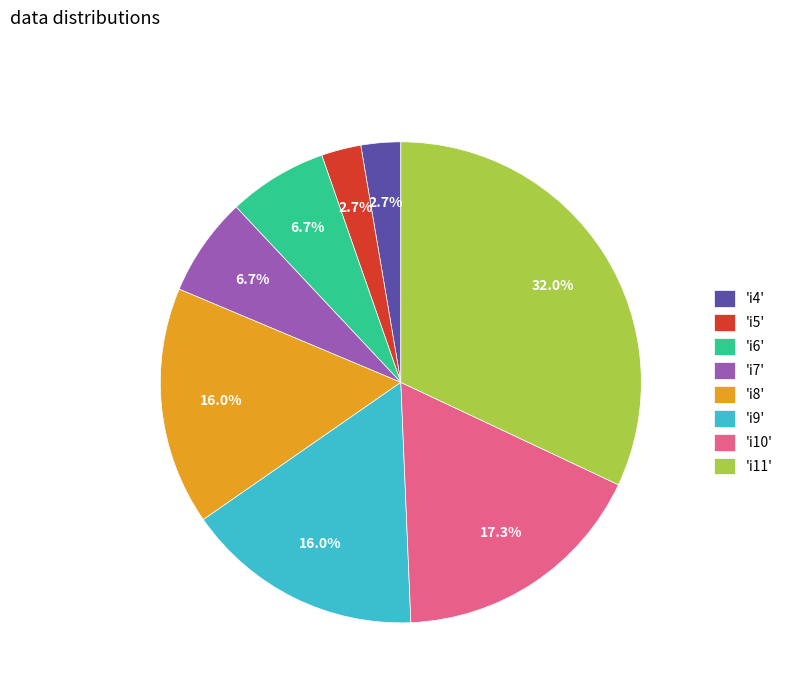

To the nearest percent, what is the difference between the largest and smallest slice percentages?

29%